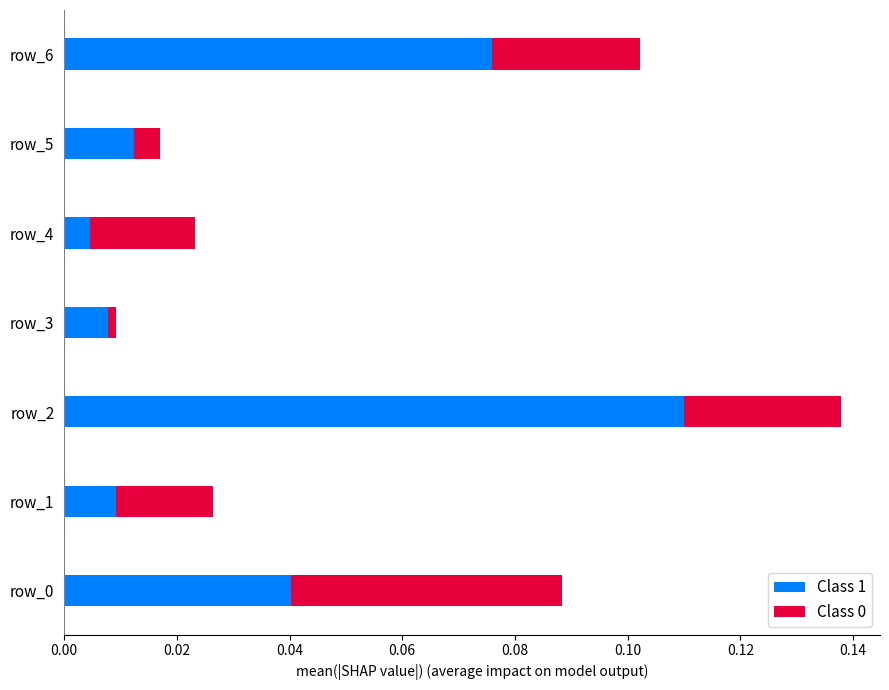

Where is Class 1 nearest to the value 0?

row_4